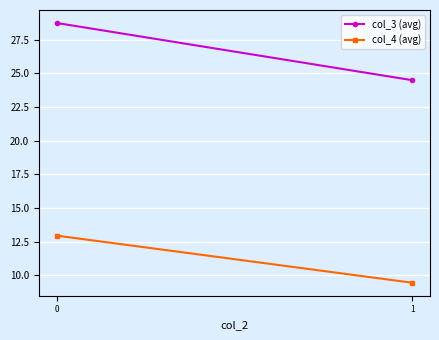

What is the sum of all col_4 (avg) values?

22.4